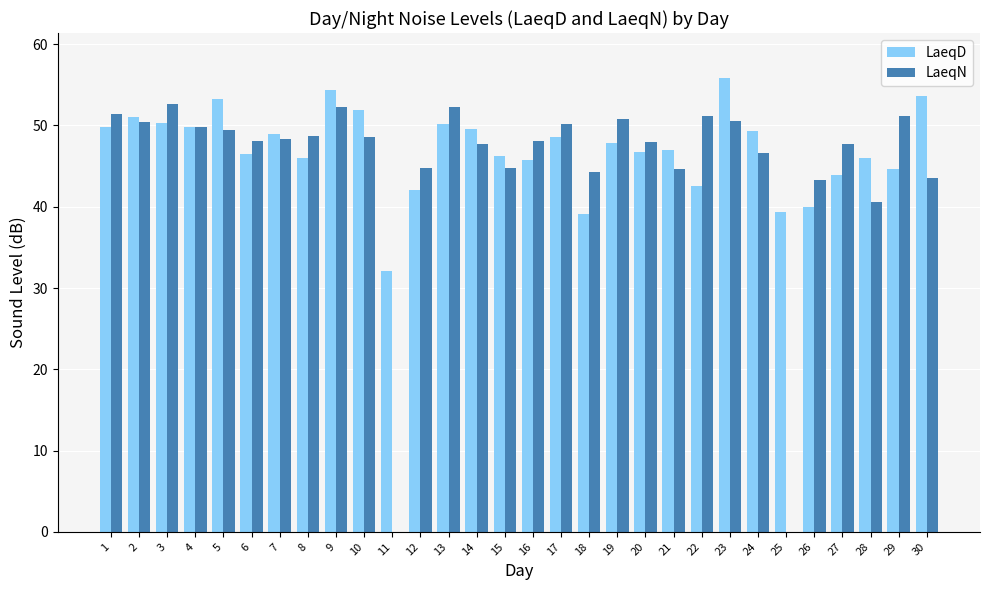

The LaeqD series shows 55.8 at 23. True or false?

True